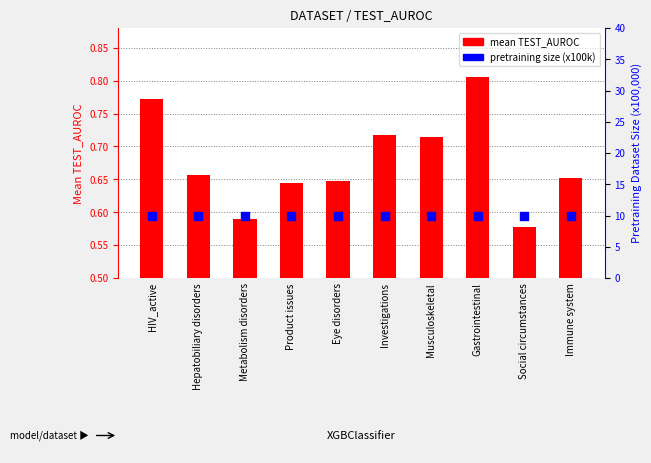

What is the total value across all series at HIV_active?

10.8